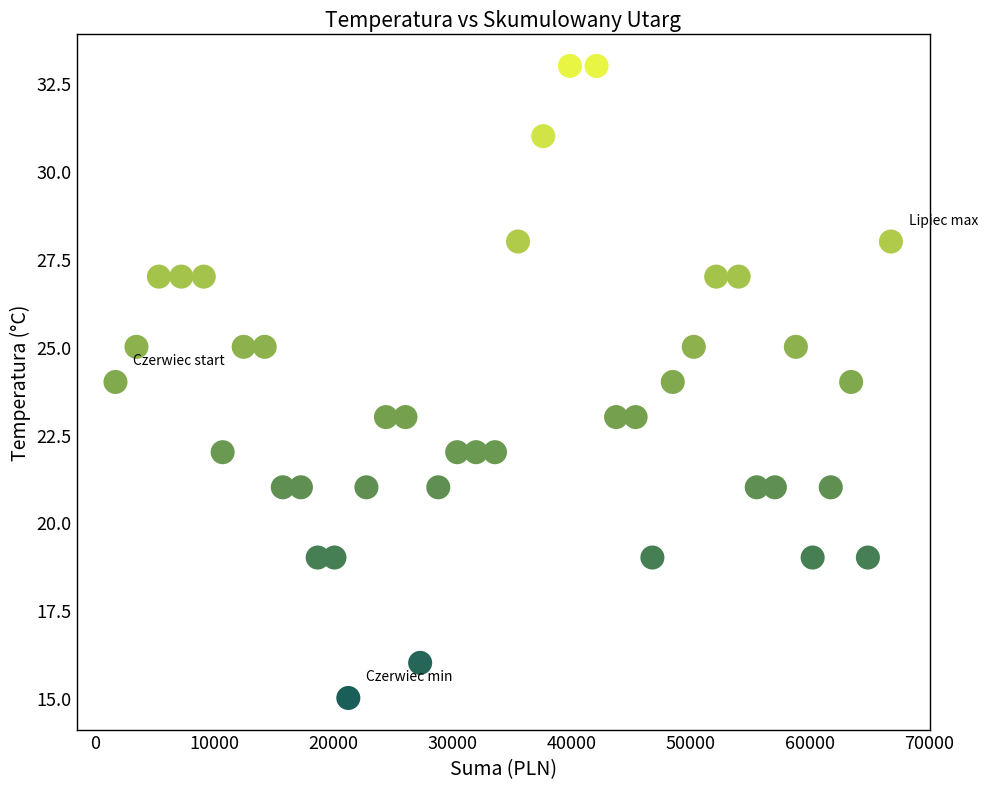

What is the range of X values (max minus min)?

65074